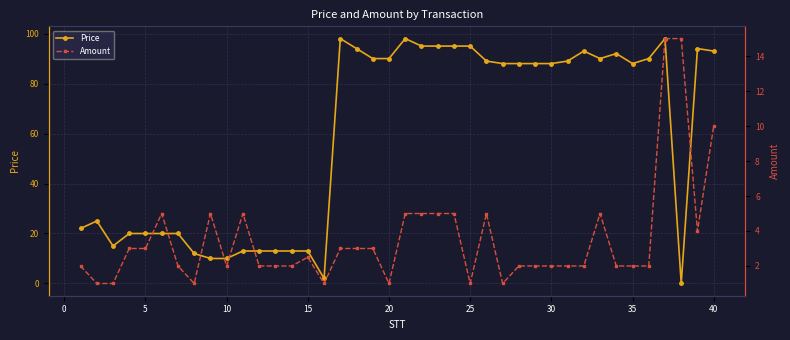

In Price, how many points are lower than both neighbors (excluding endpoints)?

5